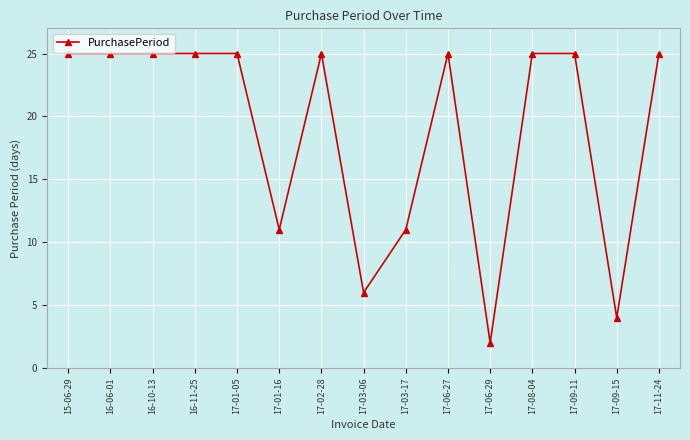

What is the difference between the maximum and second lowest values?

21